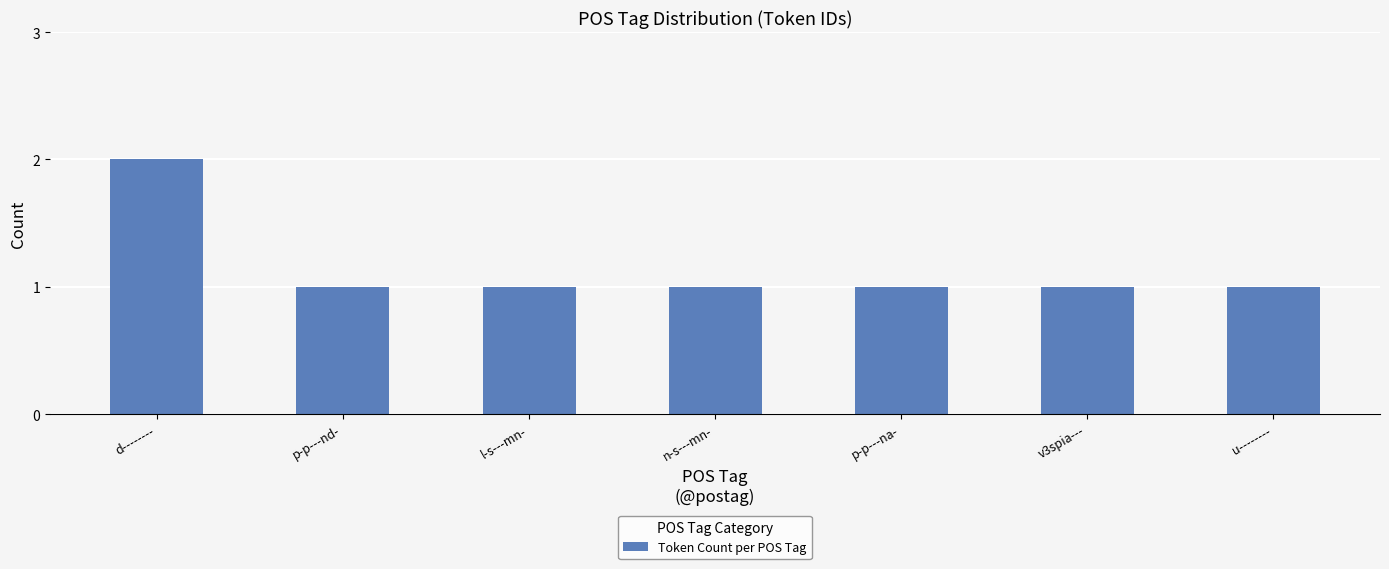

What is the label of the 2nd bar from the left?

p-p---nd-